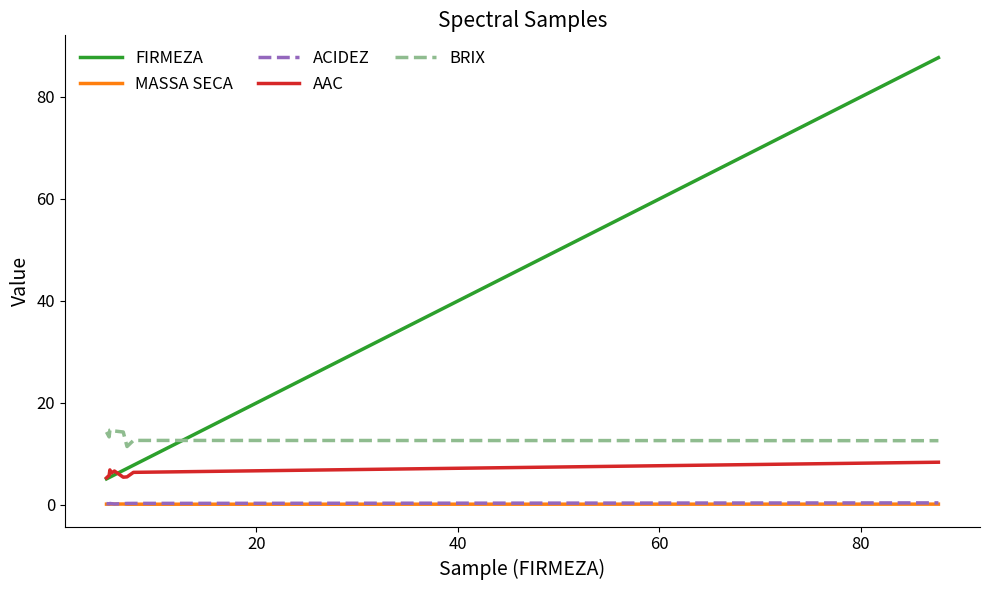

Which series has the widest spread of values?

FIRMEZA